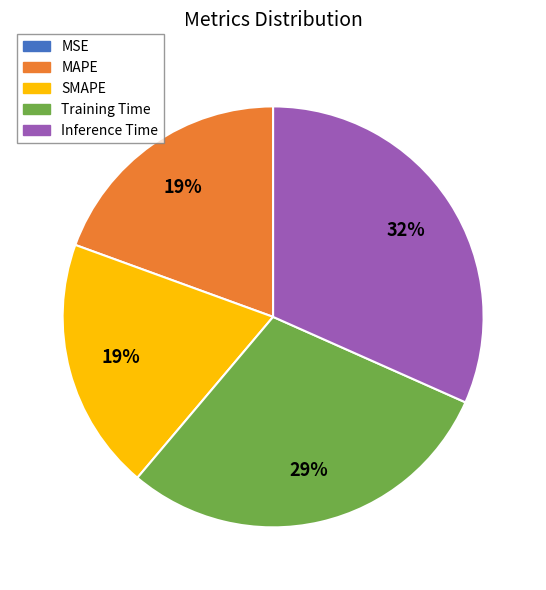

What percentage is the Training Time slice, to the nearest percent?

29%